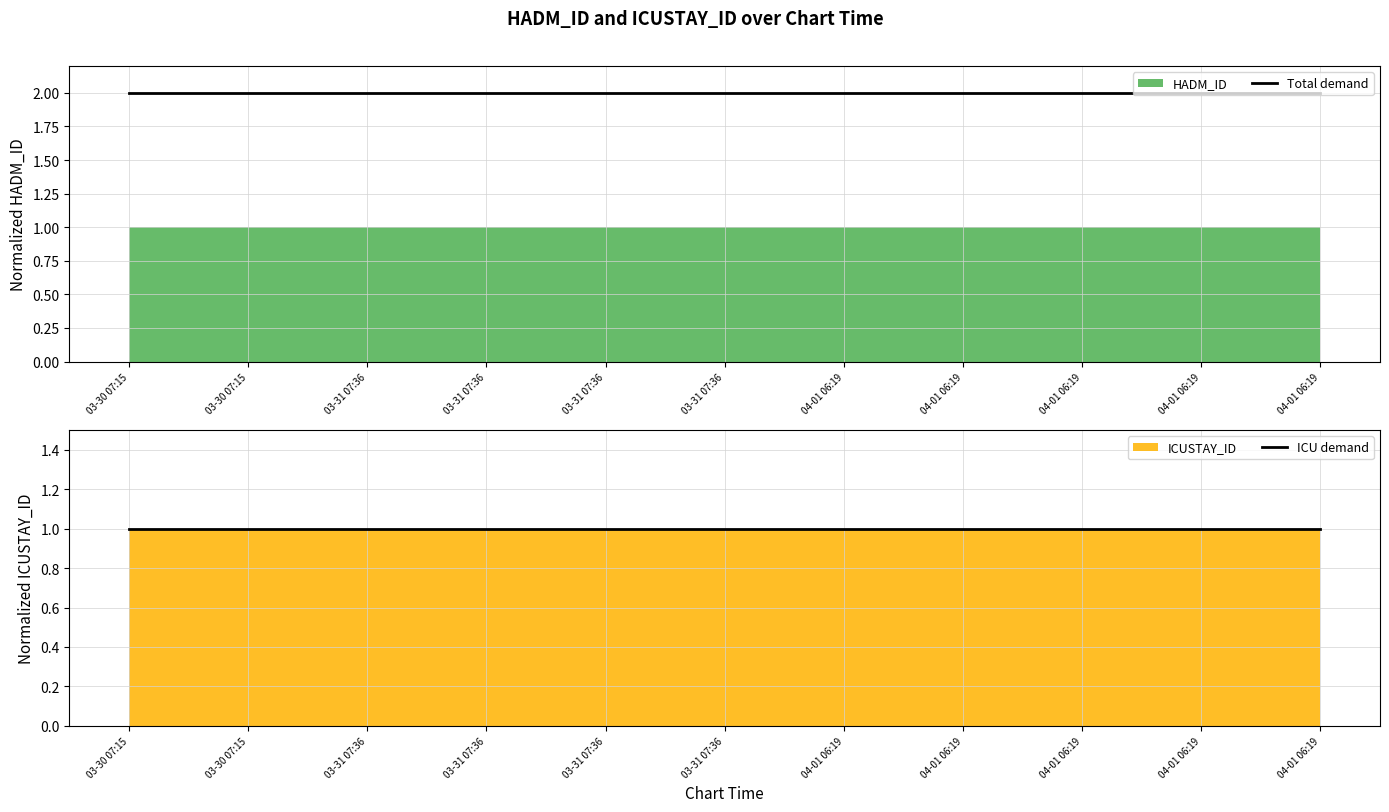

What is the value of the ICU demand point at the 9th from the left?

1